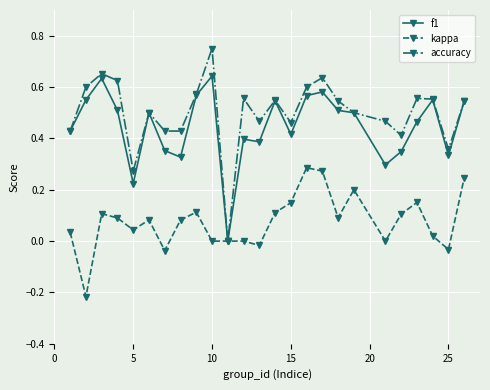

Rank the series by their maximum value, from highest to lowest.

accuracy, f1, kappa